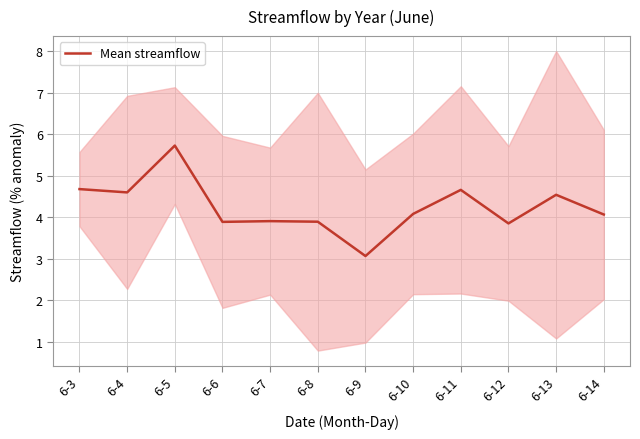

The chart shows a value of 3.9 at 6-7. True or false?

True